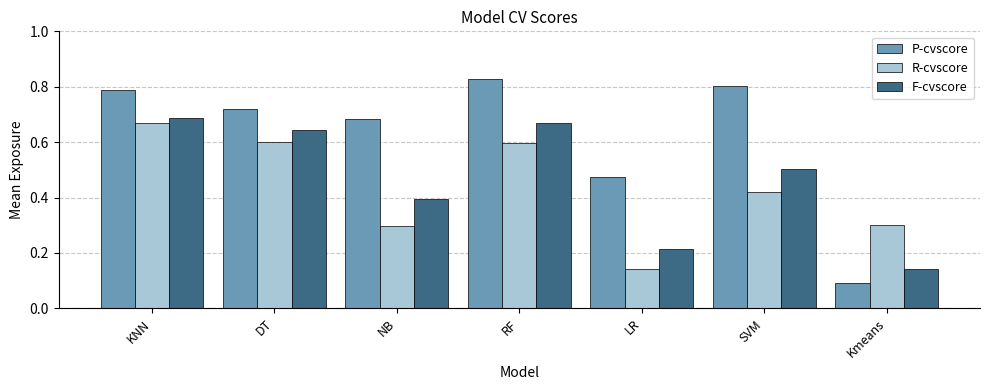

Which category has the lowest value across all series?

Kmeans